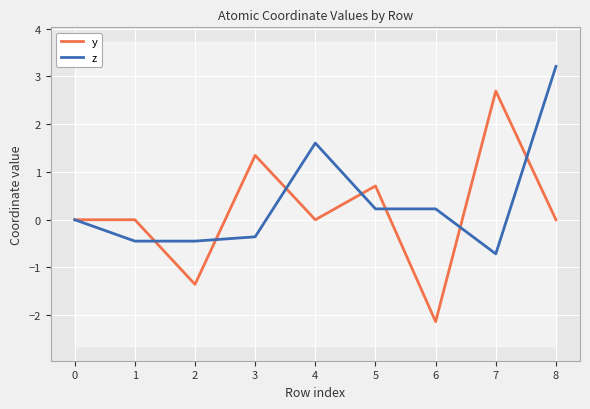

What is the smallest value displayed?

-2.1